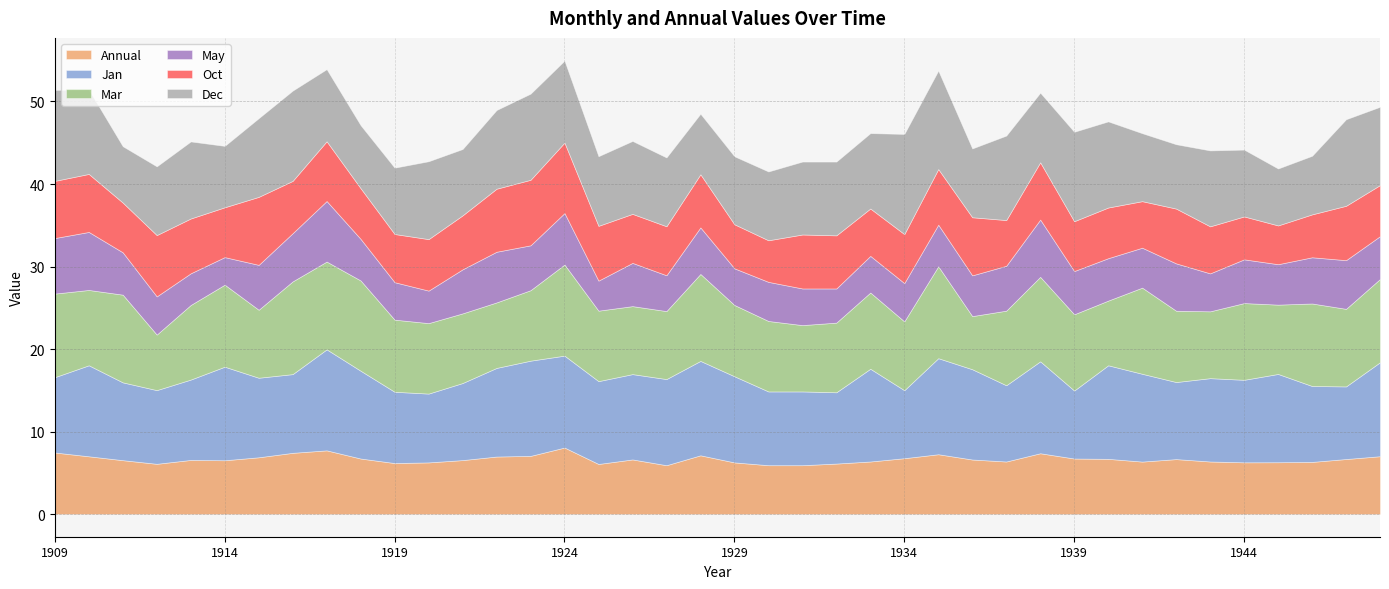

At which category does the chart reach its peak across all series?

1917